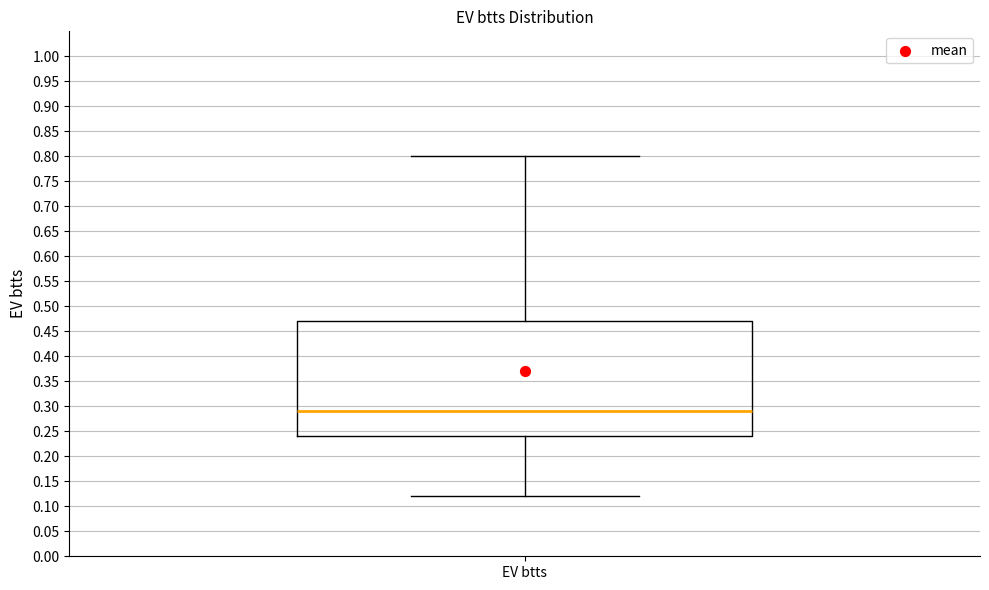

Read this box plot against the y-axis: the position of the median line, the range covered by the box, and the ends of both whiskers. The values are not printed on the chart, so give them approximately, as read against the axis.

median 0.29, box 0.24 to 0.47, whiskers 0.12 to 0.80